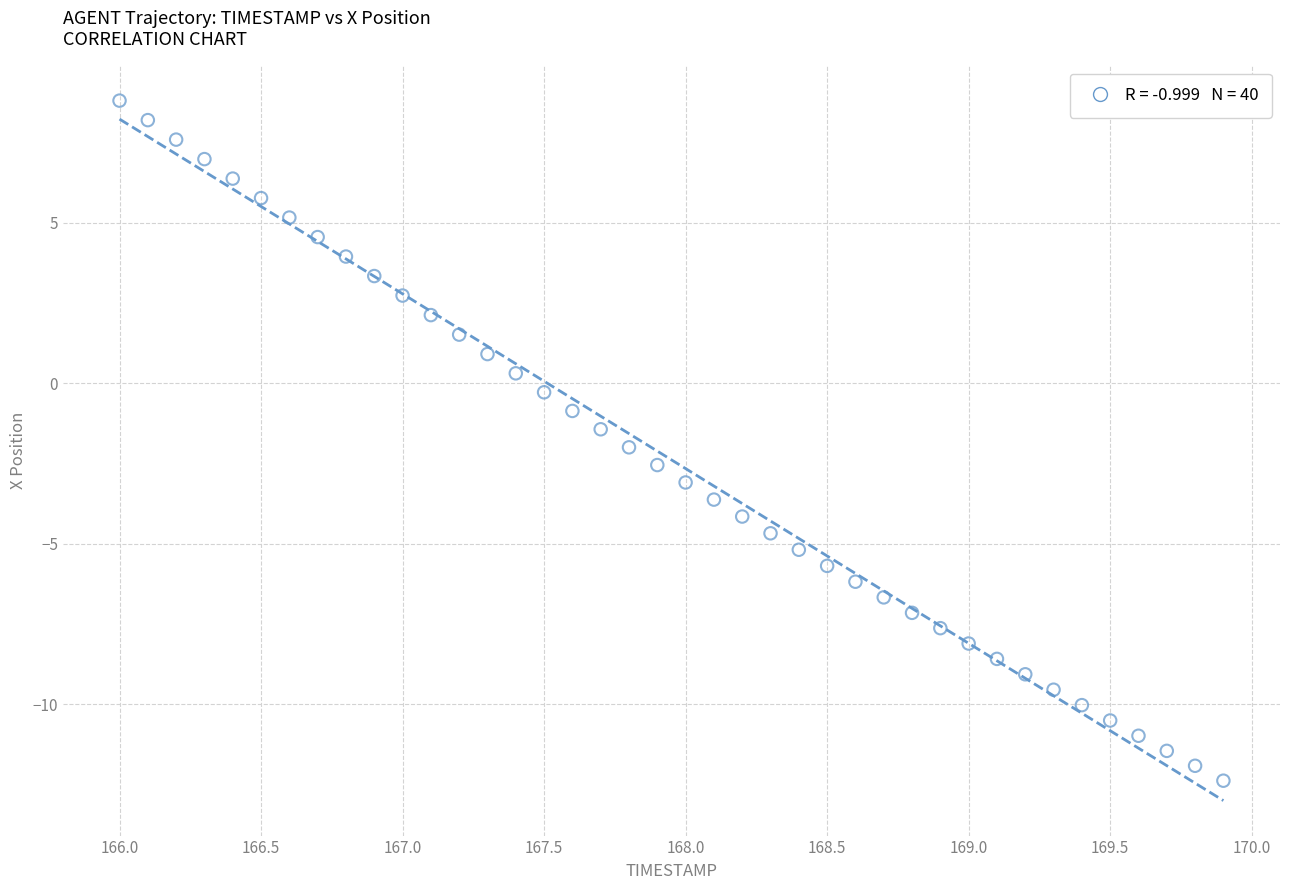

What is the range of Y values (max minus min)?

21.2